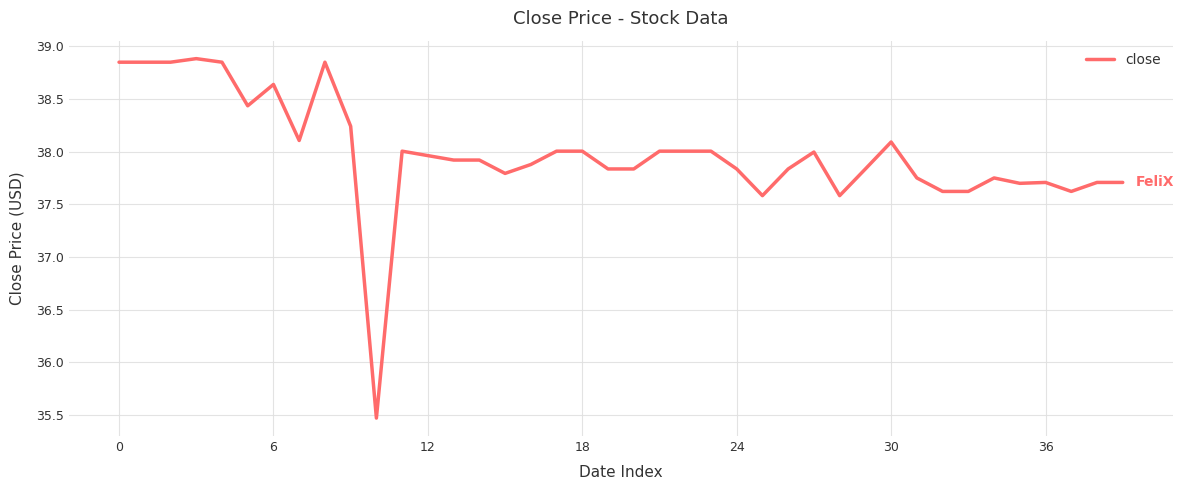

What is the minimum value shown in the chart?

35.5